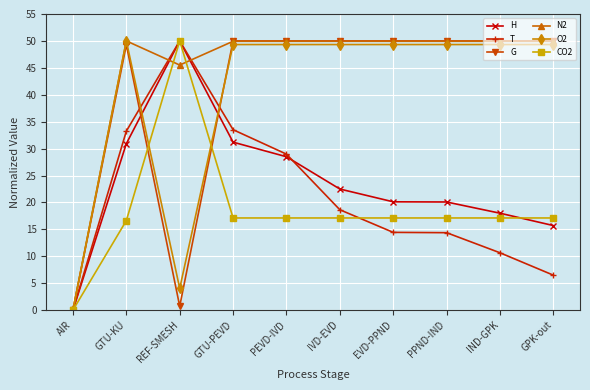

What is the approximate value of G at EVD-PPND?

50.0